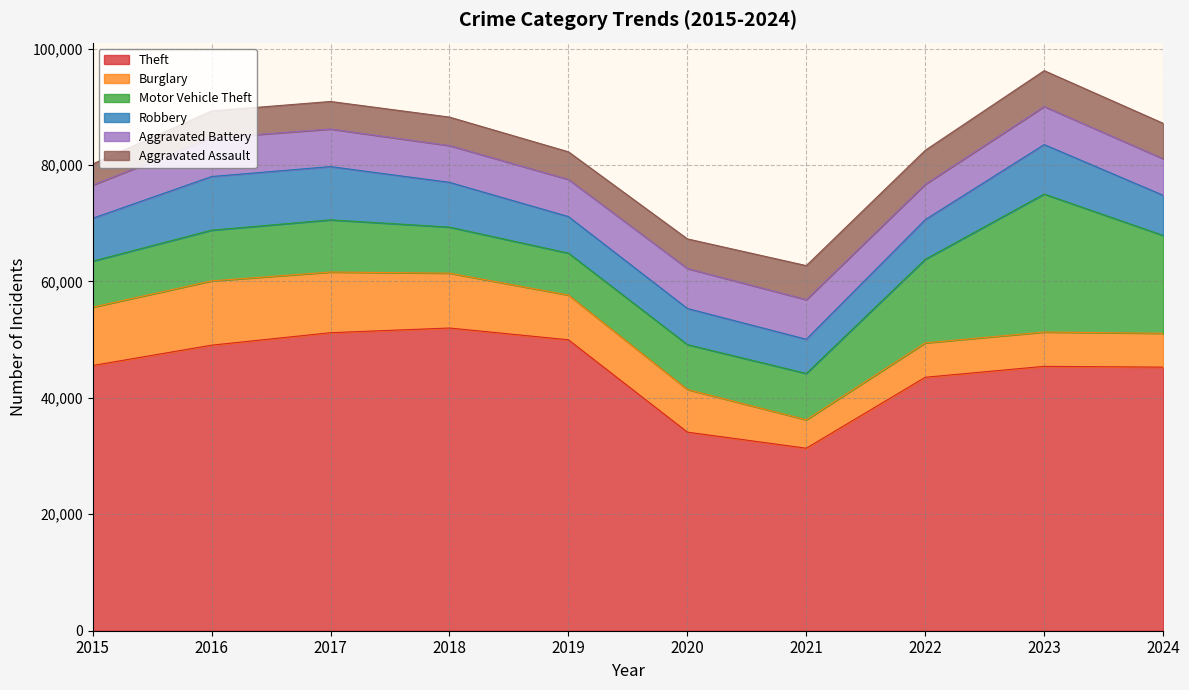

What is the minimum value for Aggravated Battery?

5702